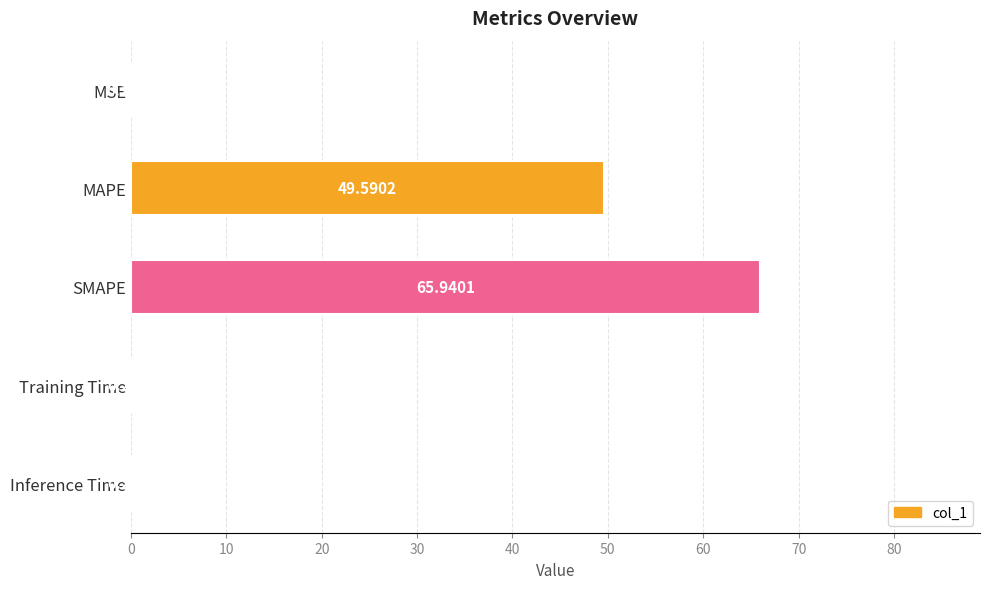

What is the change in value from MSE to MAPE?

+49.4